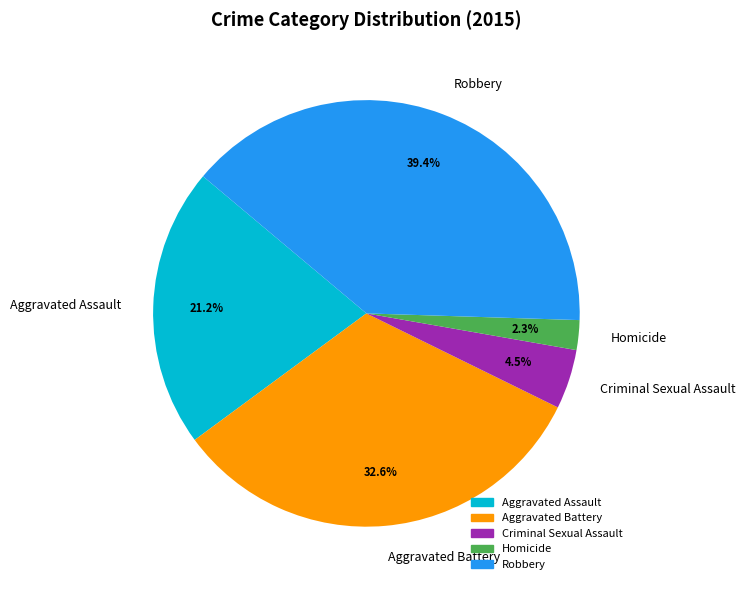

To the nearest percent, what percentage of the pie is Homicide?

2%